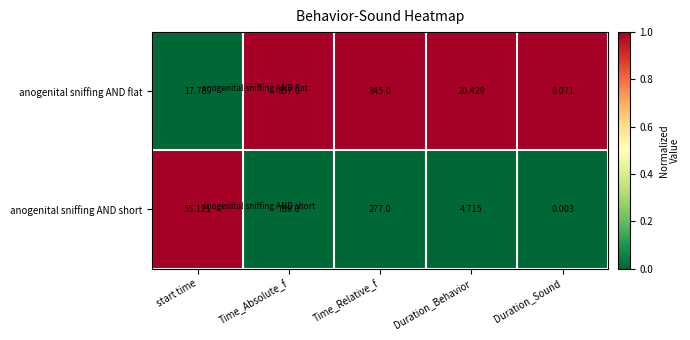

At which label does anogenital sniffing AND short reach its peak?

Time_Absolute_f